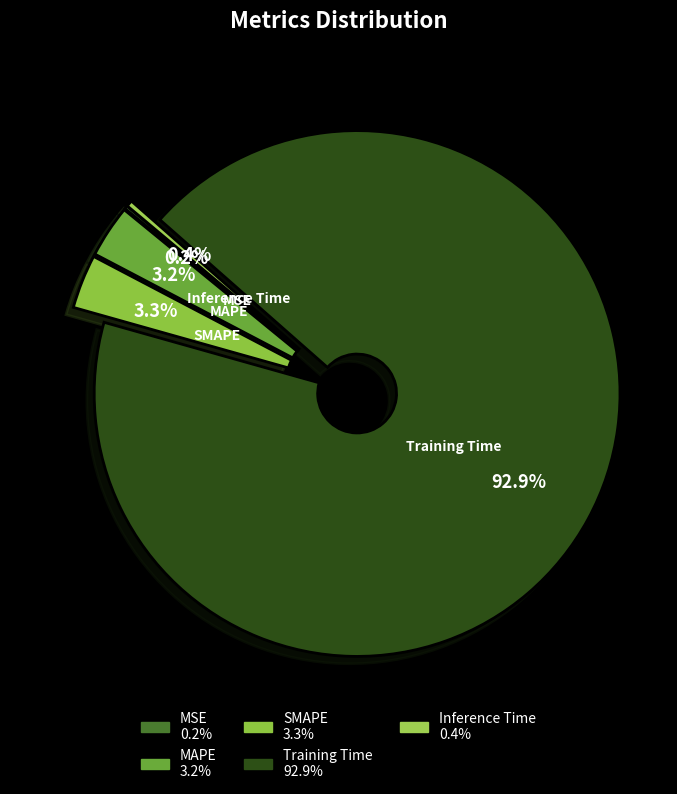

Which category has the biggest portion of the pie?

Training Time